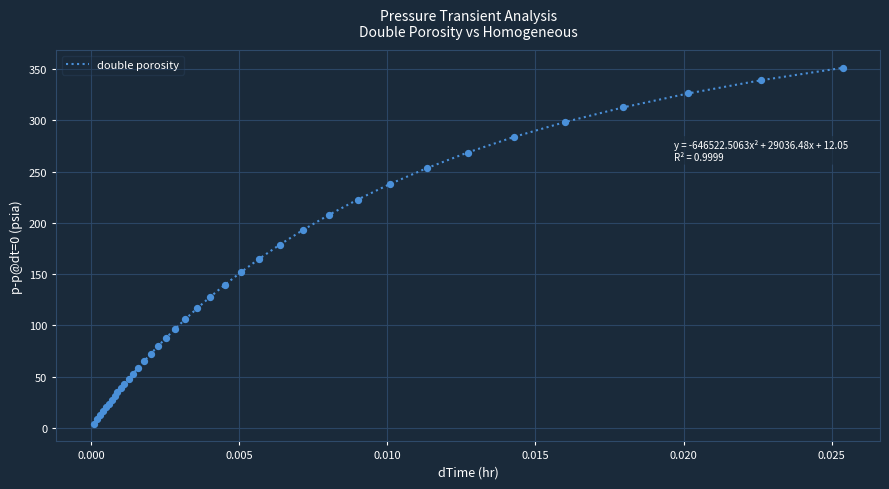

What is the greatest value displayed?

351.3